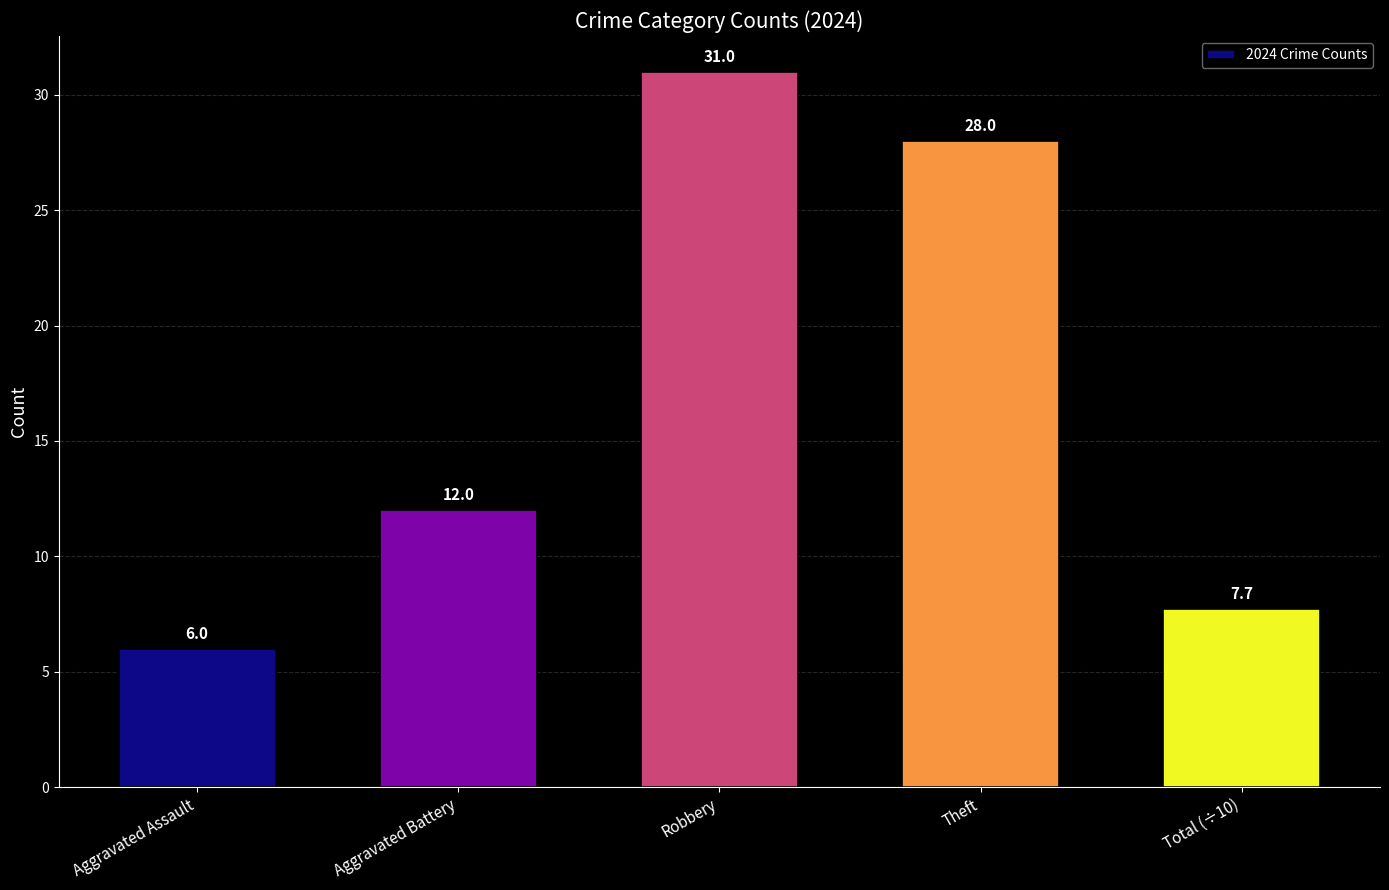

Reading right to left, transcribe all the data shown in this chart.

7.7	28.0	31.0	12.0	6.0